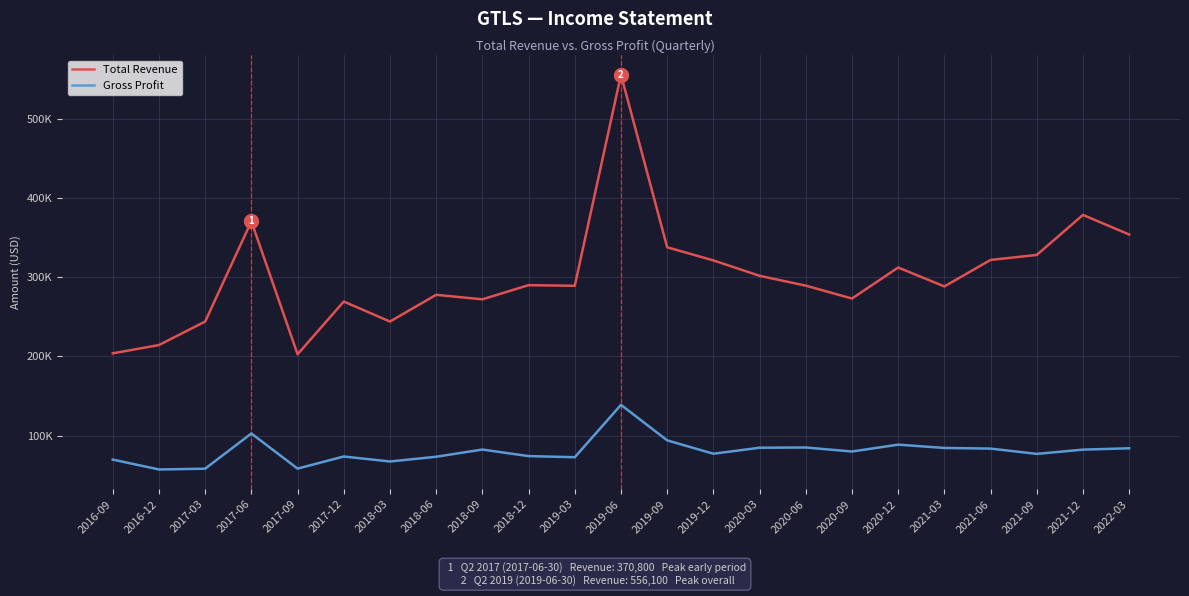

What is the difference between the Total Revenue values at 2020-06 and 2016-09?

85600